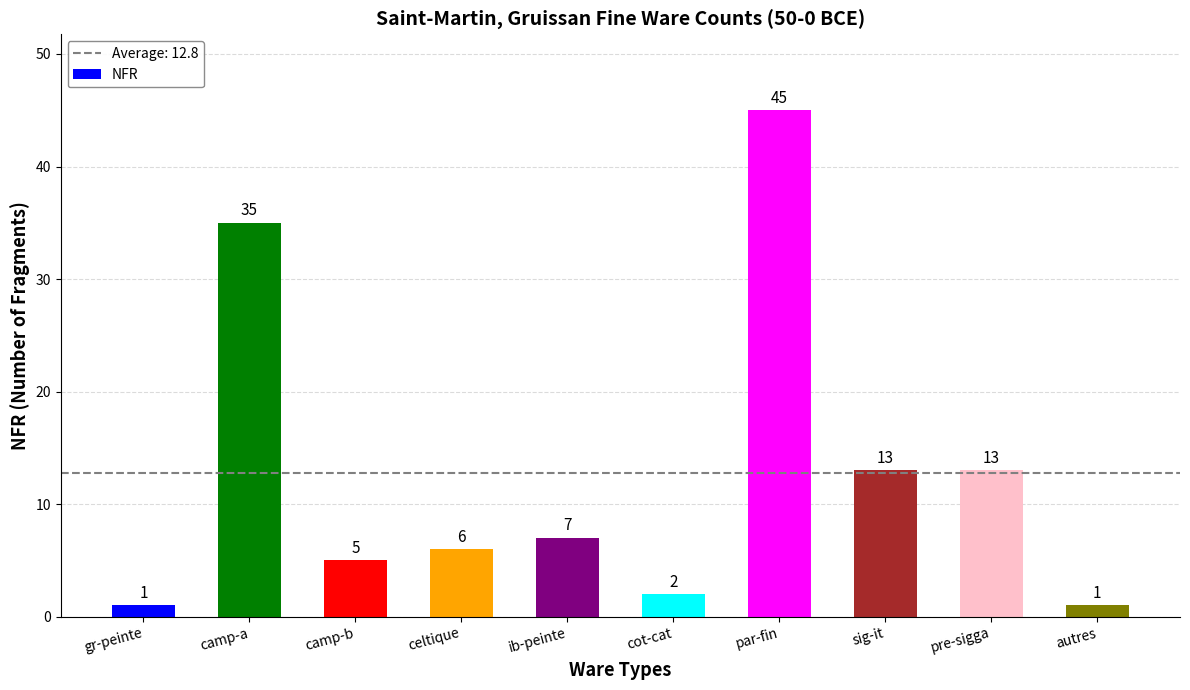

What position from the right is celtique?

7